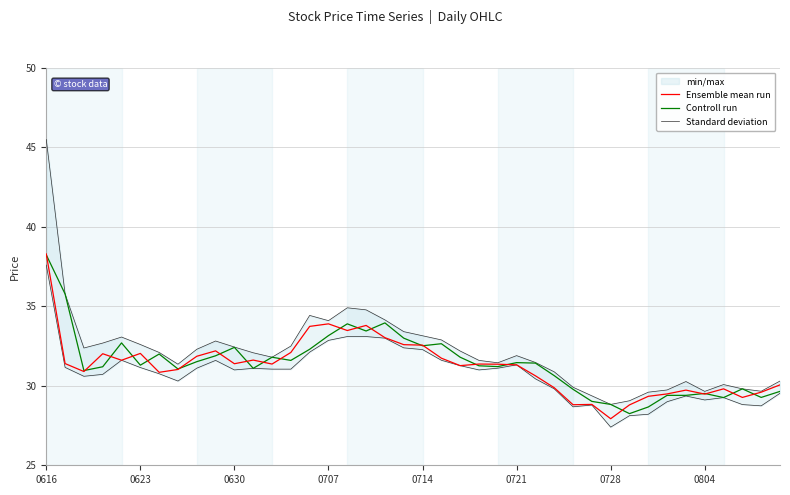

What is the value of the Controll run point at the 4th from the left?

31.2